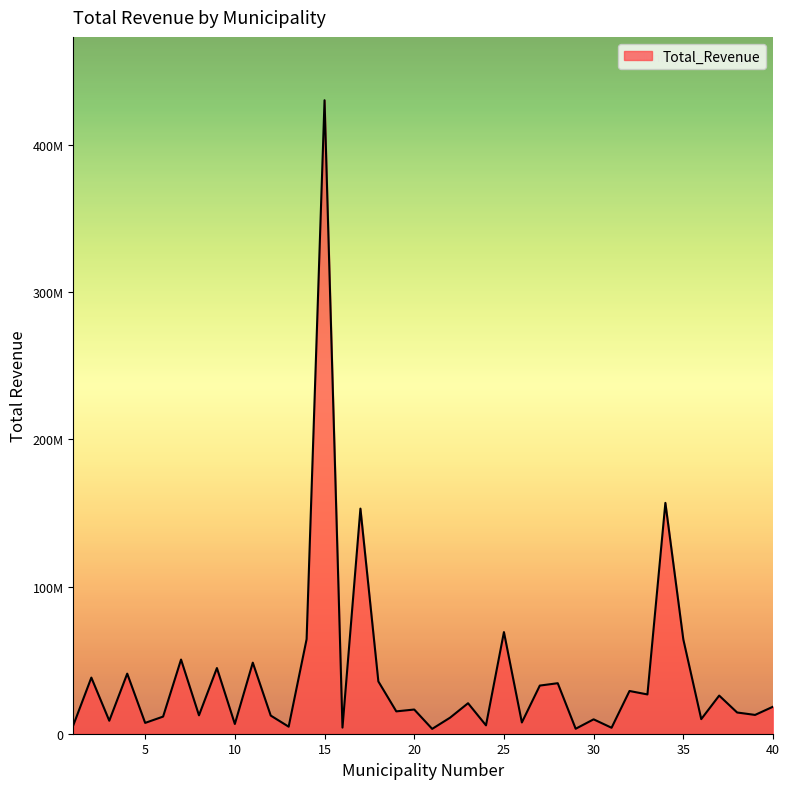

Does the chart display data point markers on the line(s)?

No